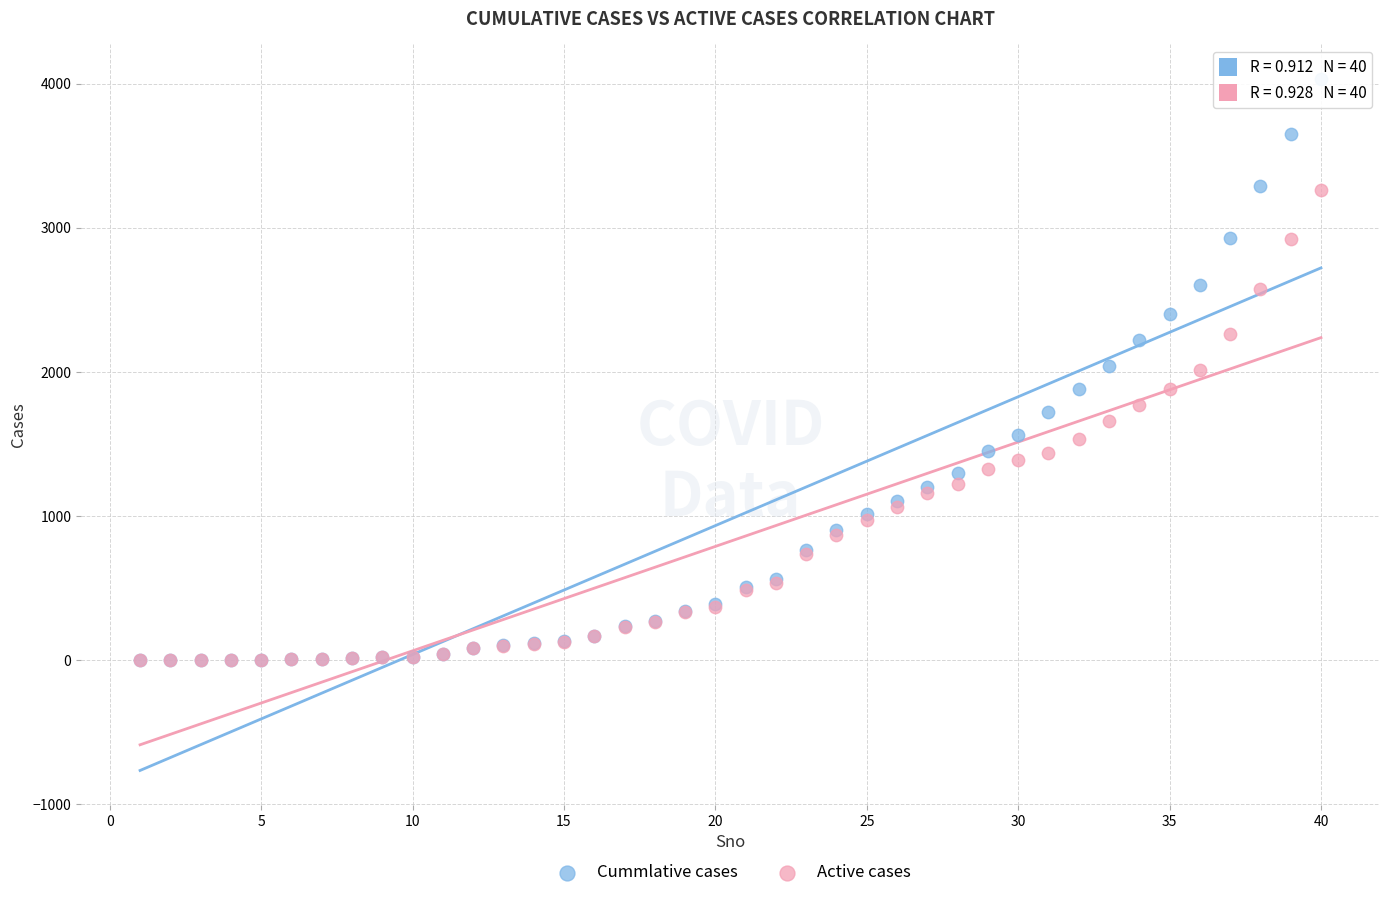

Which series reaches the maximum Y coordinate?

Cummlative cases